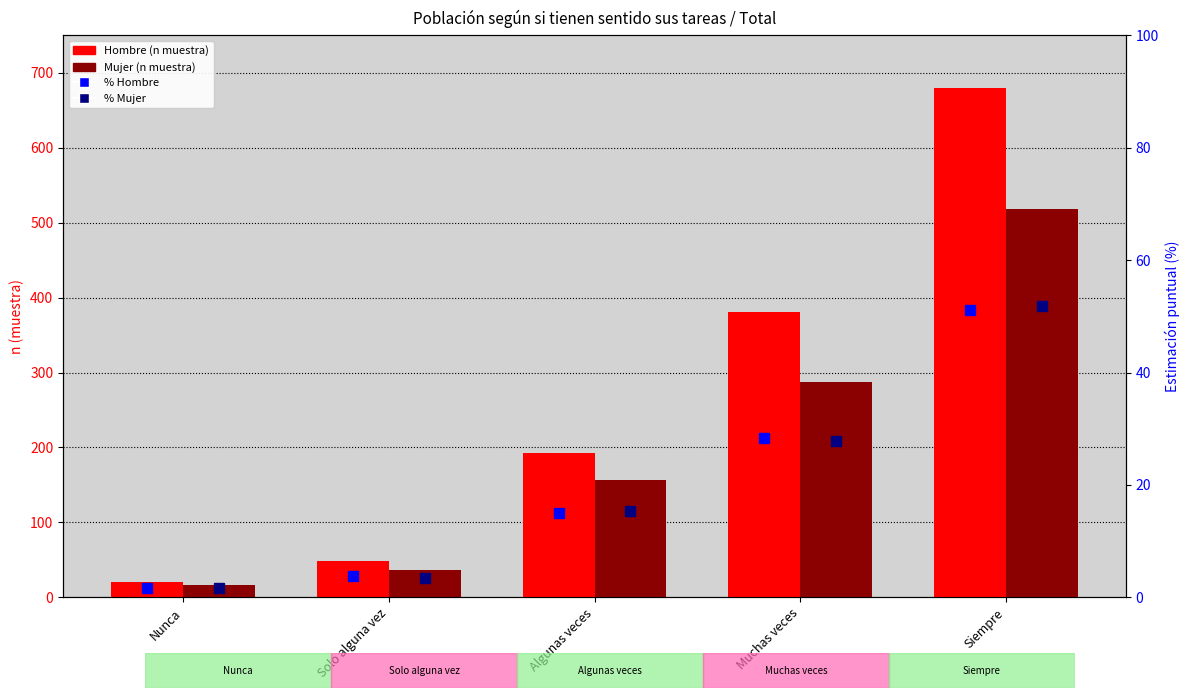

What is the difference between the % Hombre values at Algunas veces and Solo alguna vez?

11.2